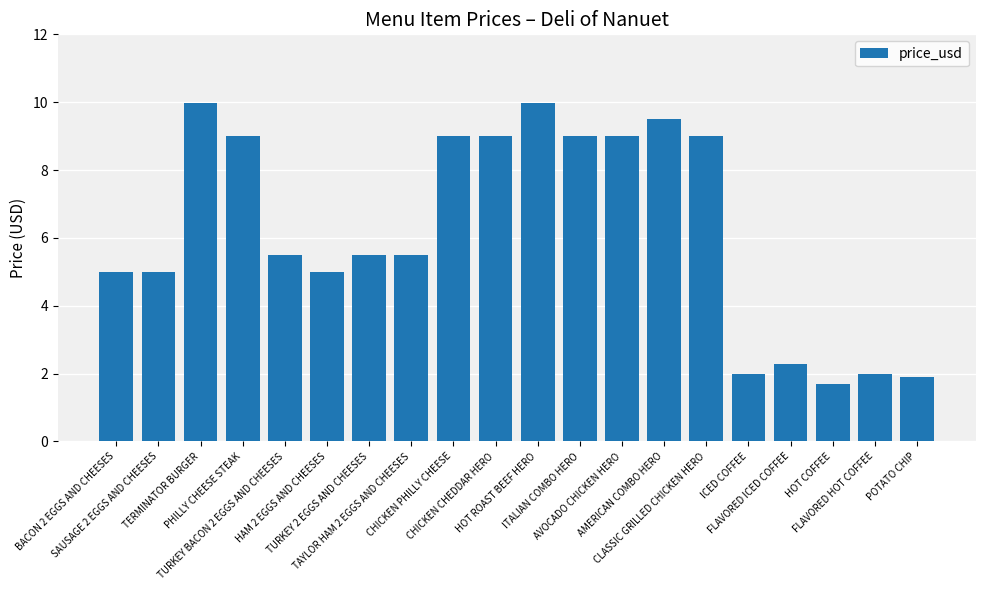

Reading left to right, list all the values displayed in this chart.

5.0	5.0	10.0	9.0	5.5	5.0	5.5	5.5	9.0	9.0	10.0	9.0	9.0	9.5	9.0	2.0	2.3	1.7	2.0	1.9